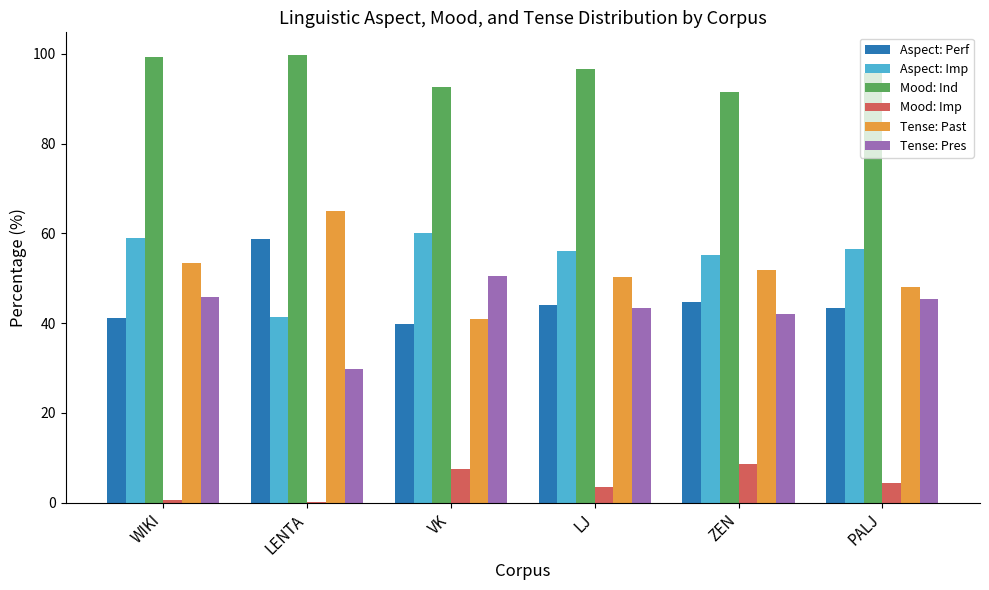

What is the maximum value shown in the chart?

99.8